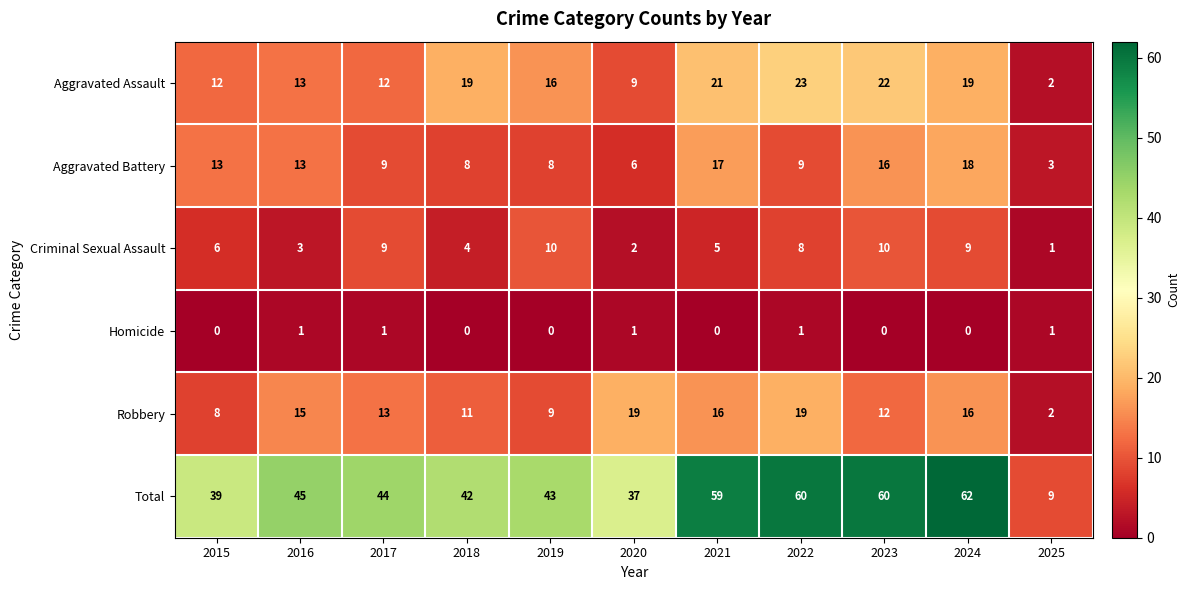

What is the spread (max minus min) of values at 2017?

43